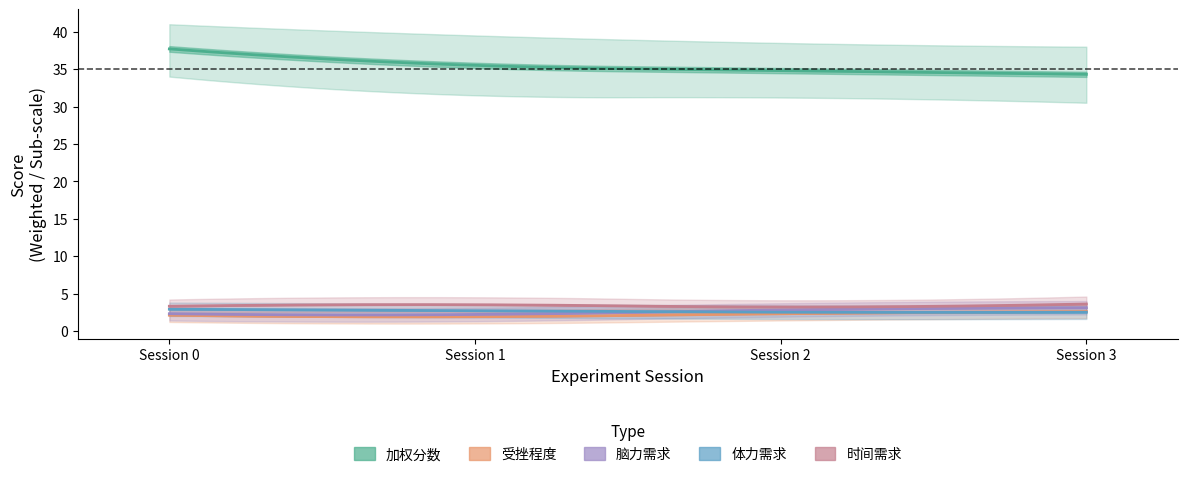

What is the lowest value of the 加权分数 series?

34.3